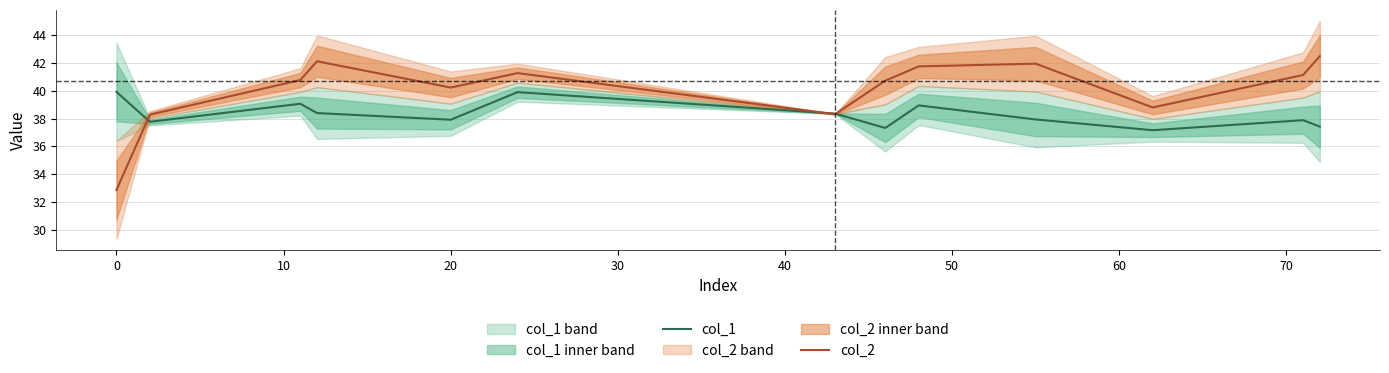

At which category does col_2 reach its first local valley?

20